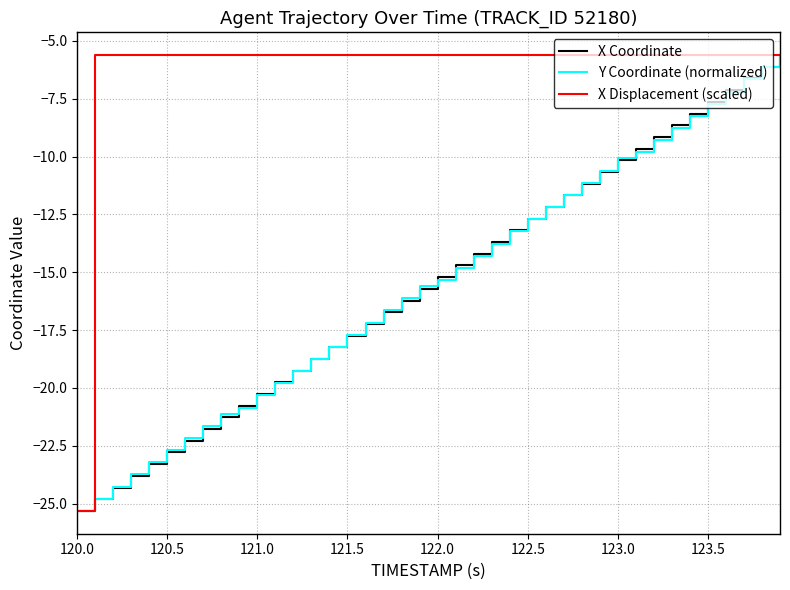

What is the greatest value displayed?

-5.6